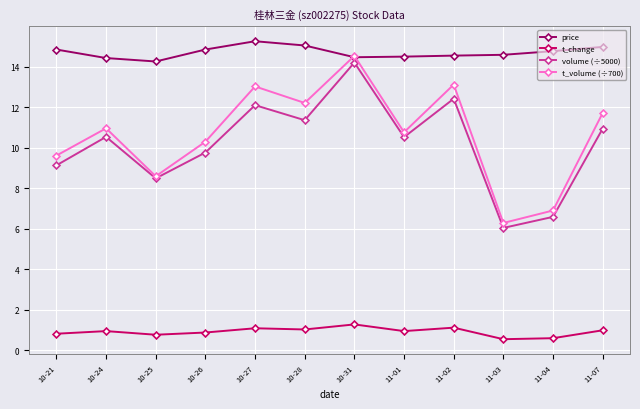

In t_volume (÷700), how many points are higher than both neighbors (excluding endpoints)?

4